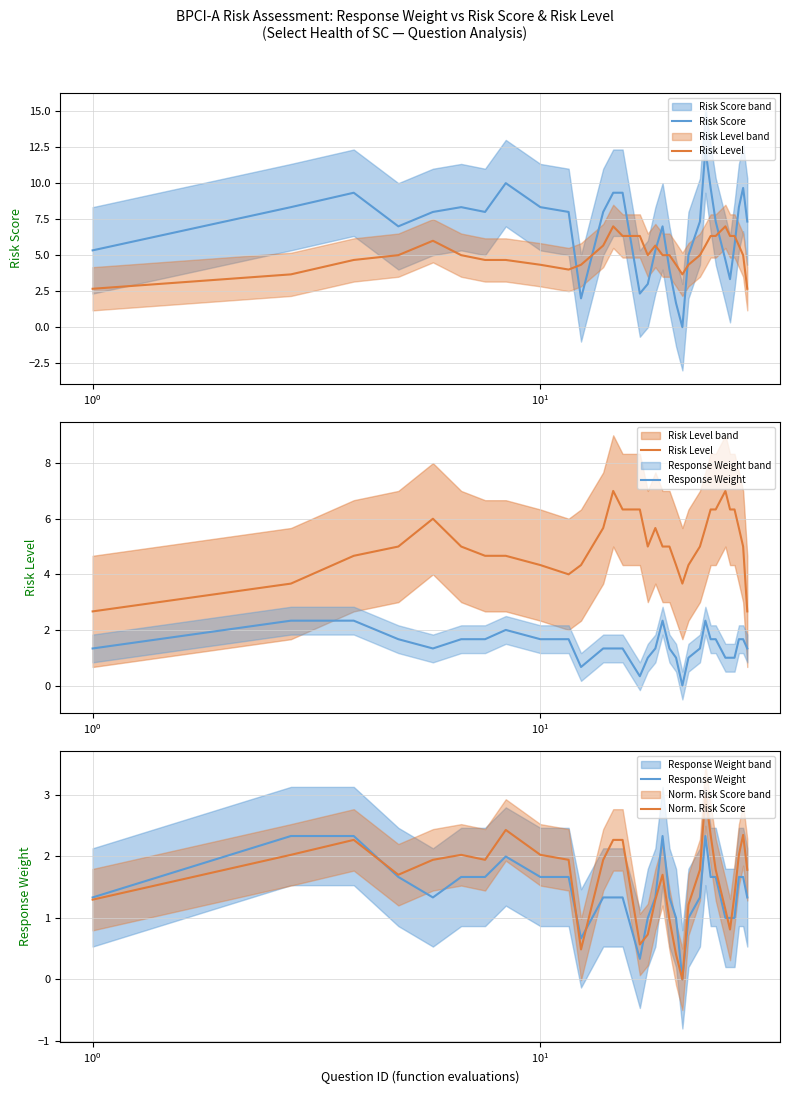

What is the sum of all Risk Score values?

213.3